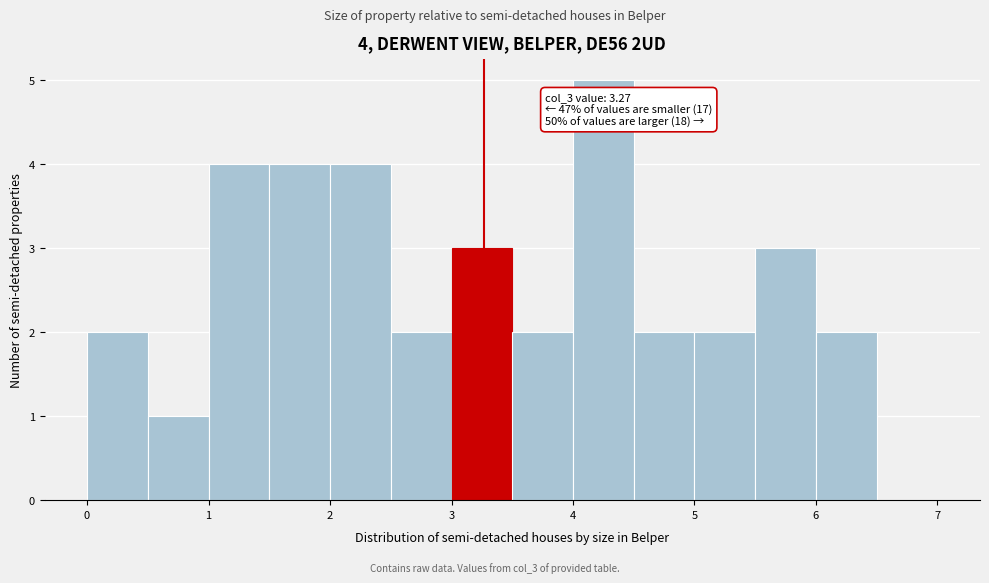

Which range on the x-axis has the tallest bar?

4.0 to 4.5